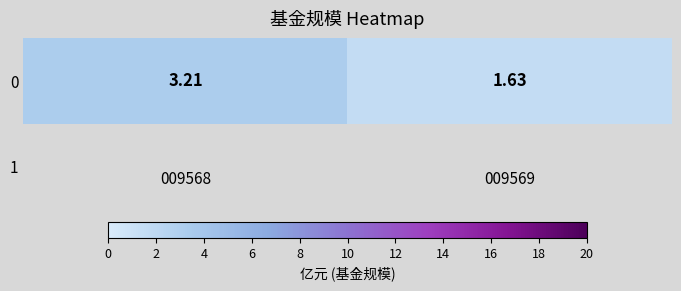

Rank the categories by value from highest to lowest.

009568, 009569